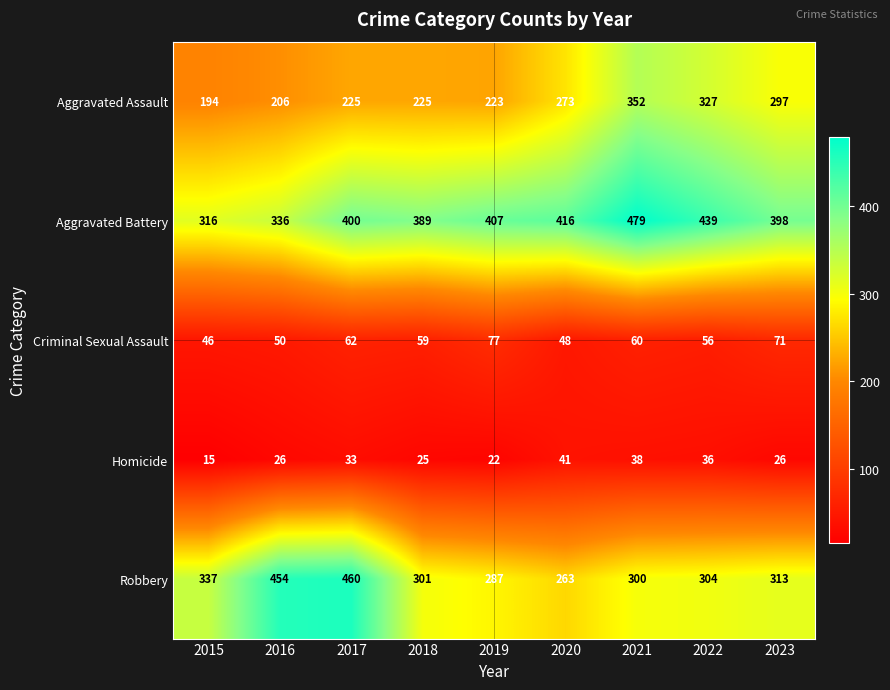

True or false: Robbery has a value of 454 at 2016.

True